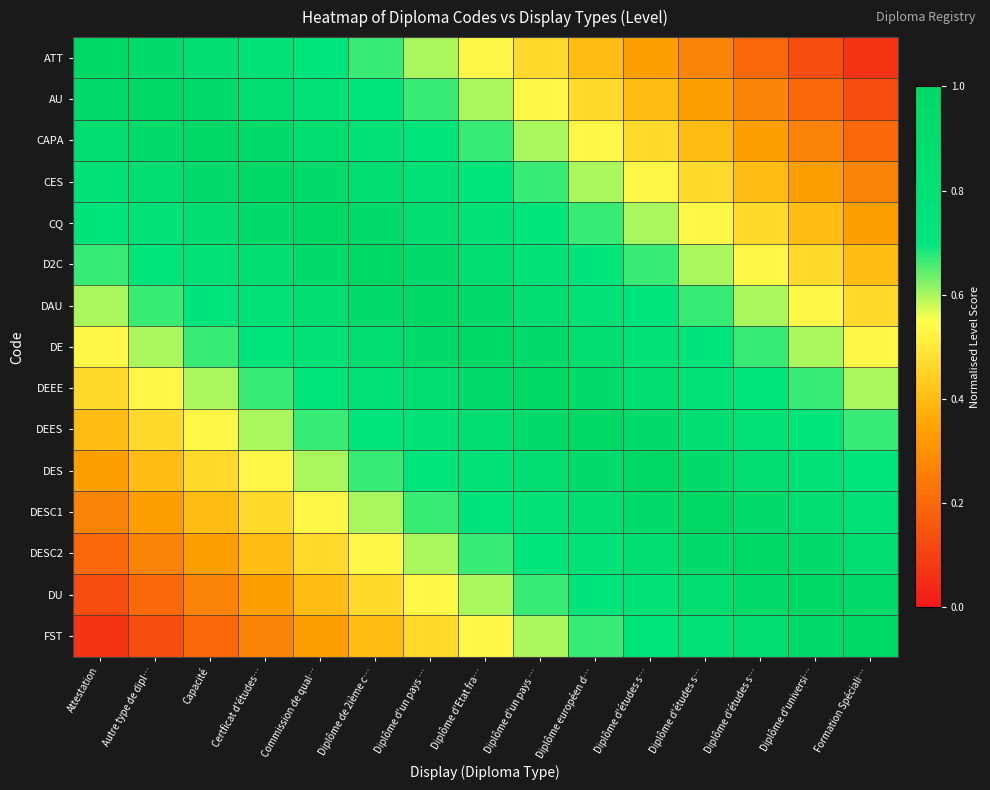

How many categories are shown in the chart?

15